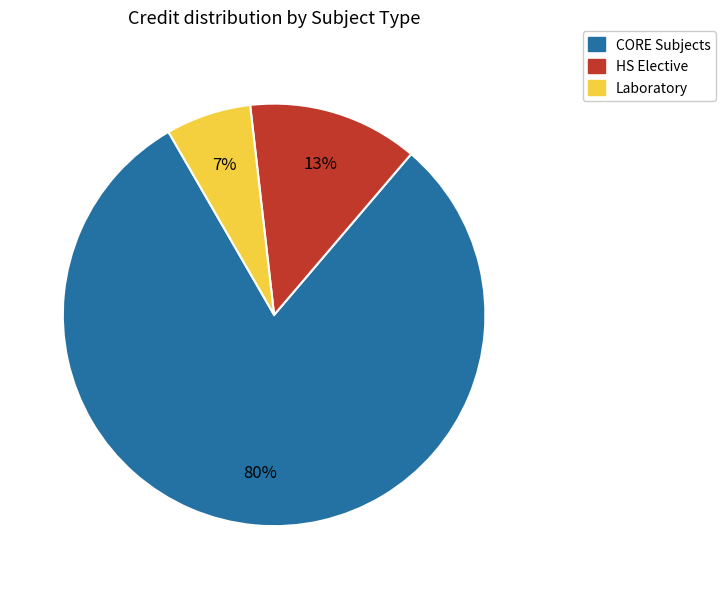

Is there a majority slice in this chart?

Yes